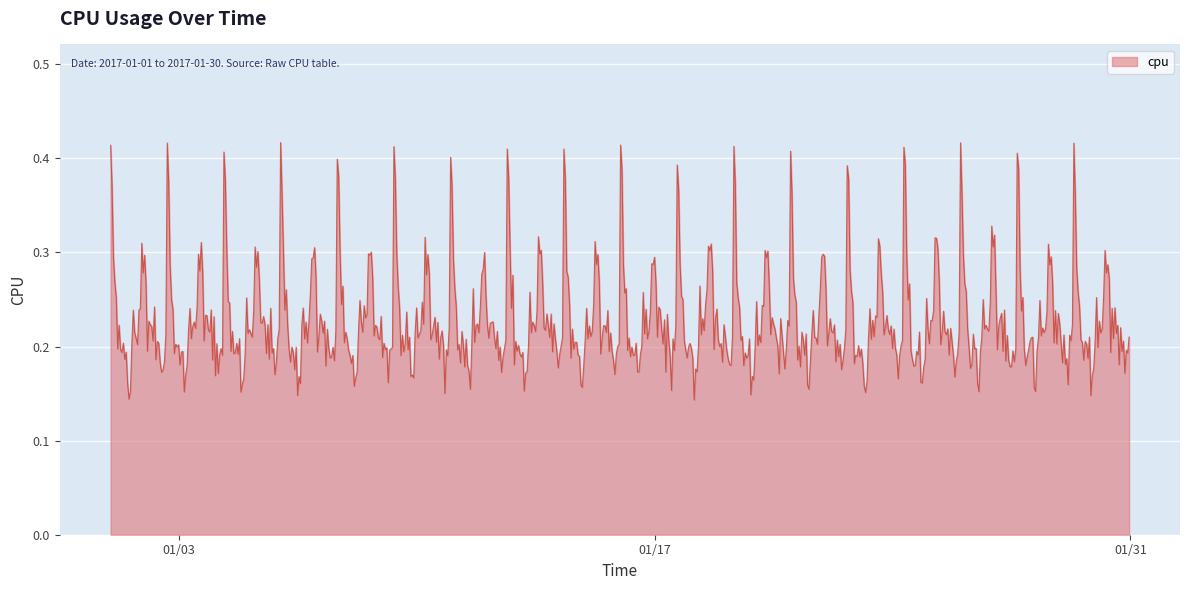

How many lines are shown in the chart?

1